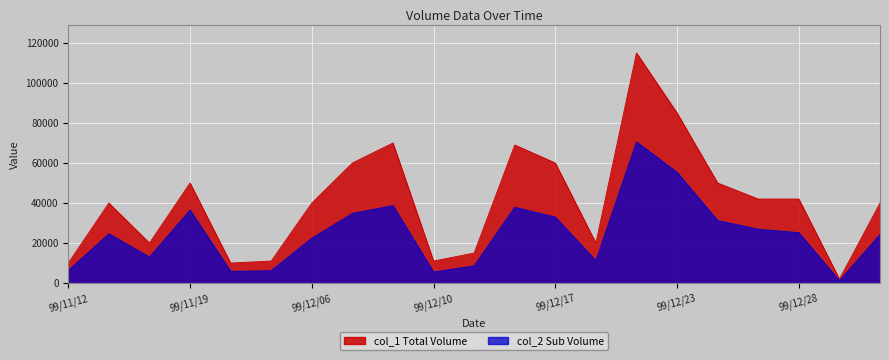

Count the number of data series in this chart.

2